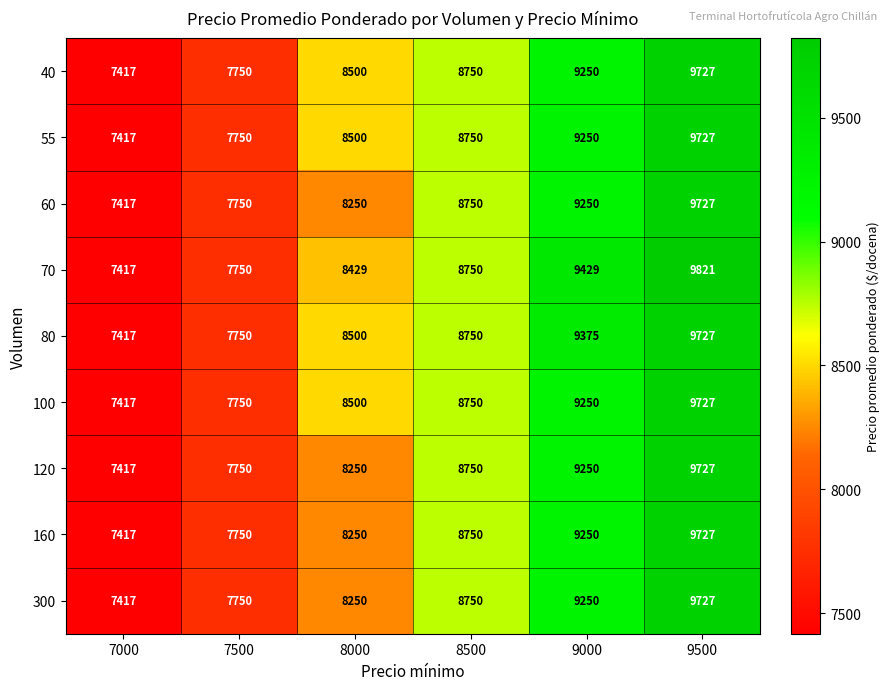

Rank the categories by 80 value from highest to lowest.

9500, 9000, 8500, 8000, 7500, 7000